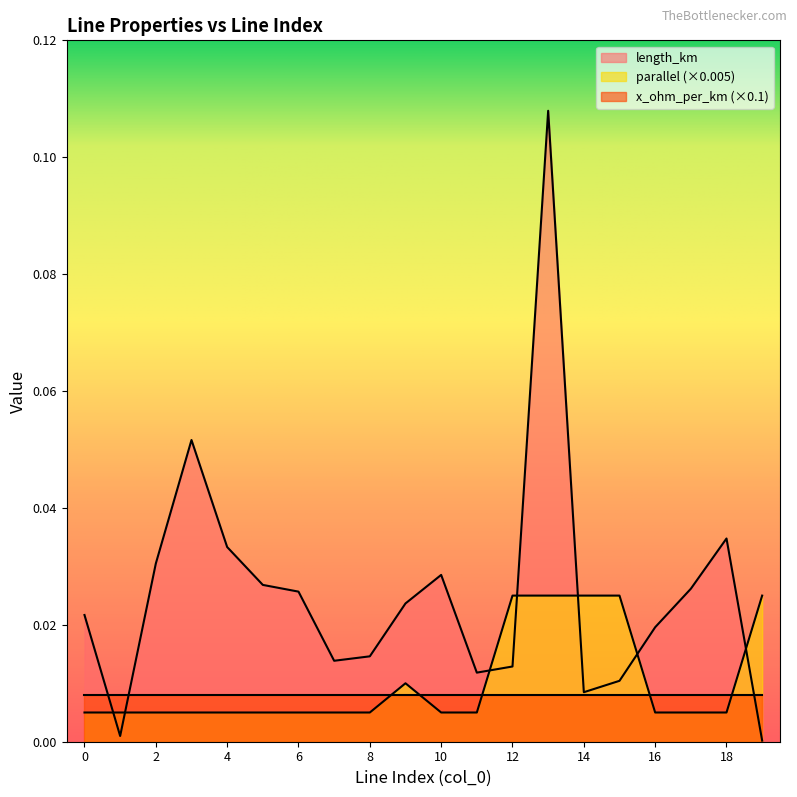

The parallel series shows 0.0 at 12. True or false?

False